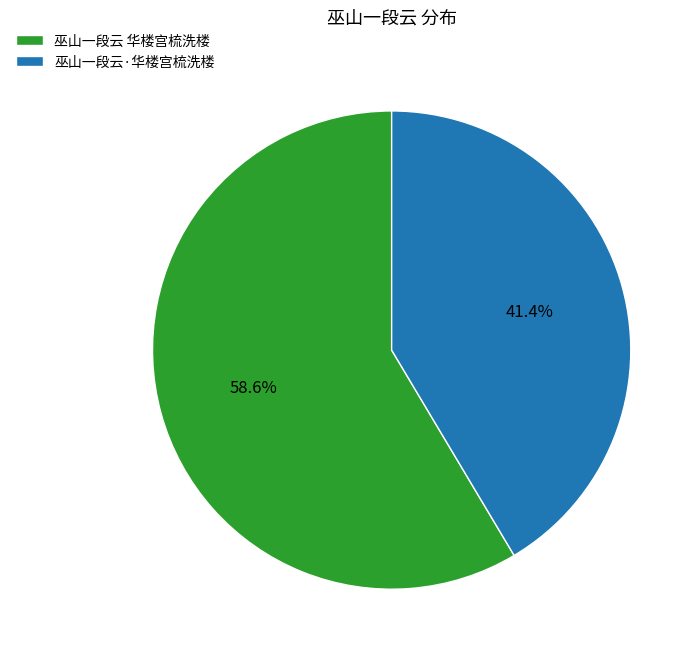

Rank the categories by value from highest to lowest.

巫山一段云 华楼宫梳洗楼, 巫山一段云·华楼宫梳洗楼